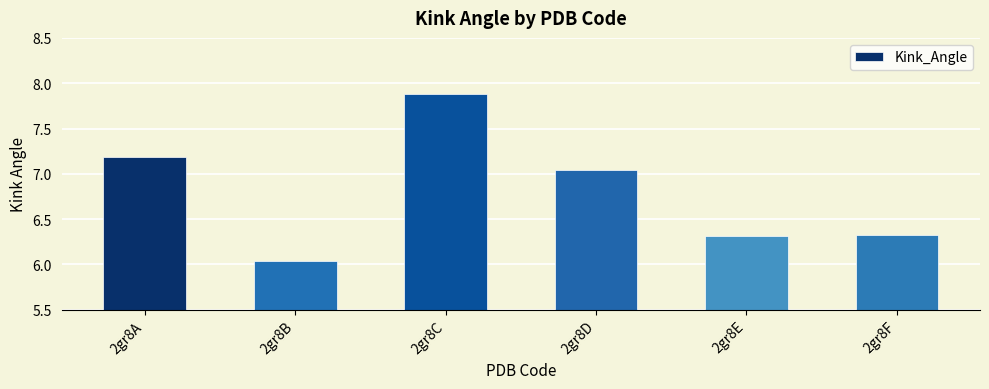

What is the ratio of the value at 2gr8F to the value at 2gr8D?

0.9